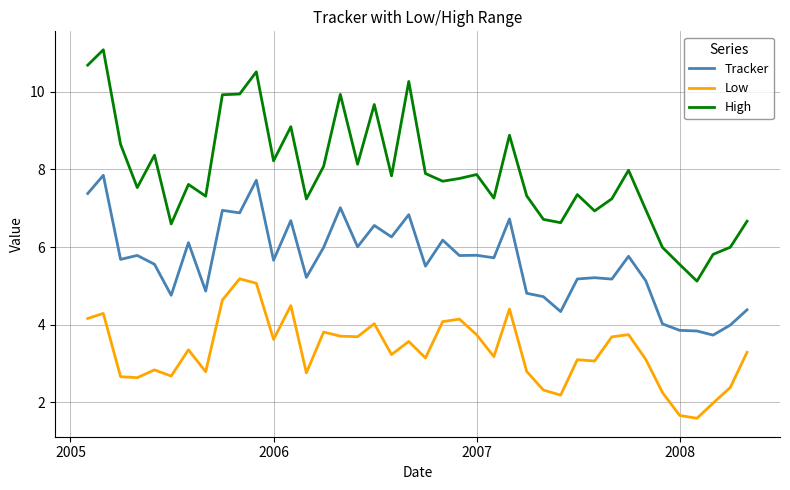

Which series has the widest spread of values?

High